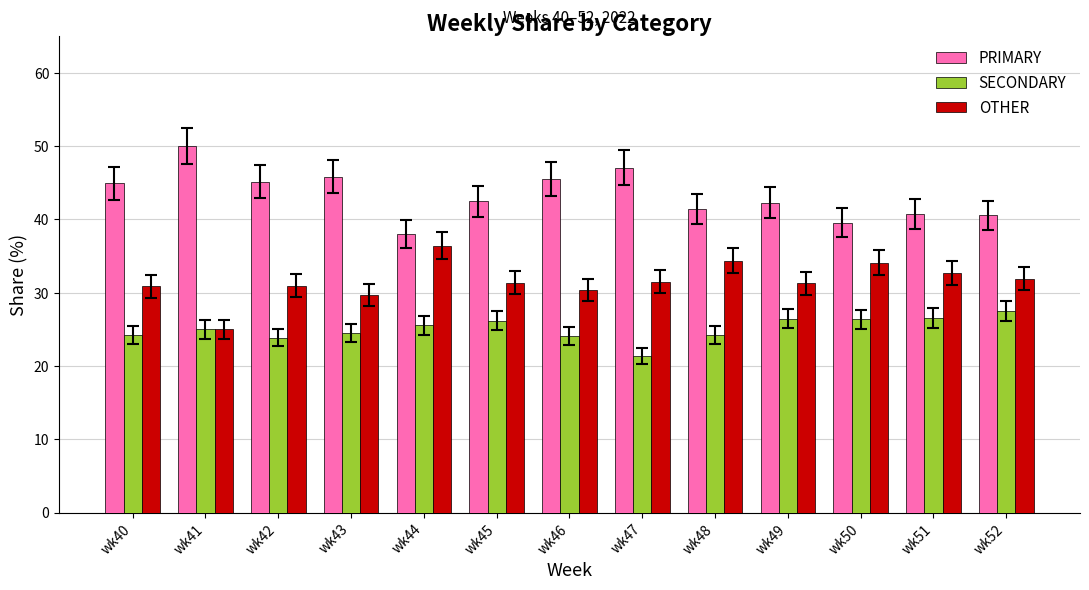

What is the sum of all PRIMARY values?

563.6